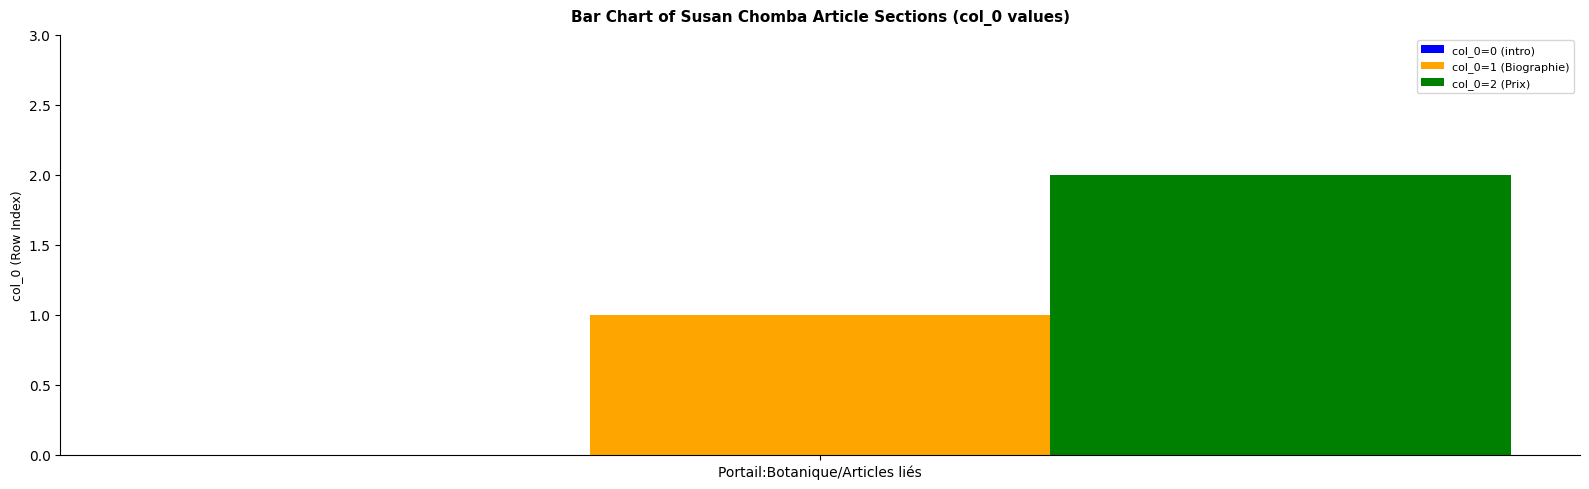

List the series in order of their overall mean, highest first.

col_0=2 (Prix), col_0=1 (Biographie)